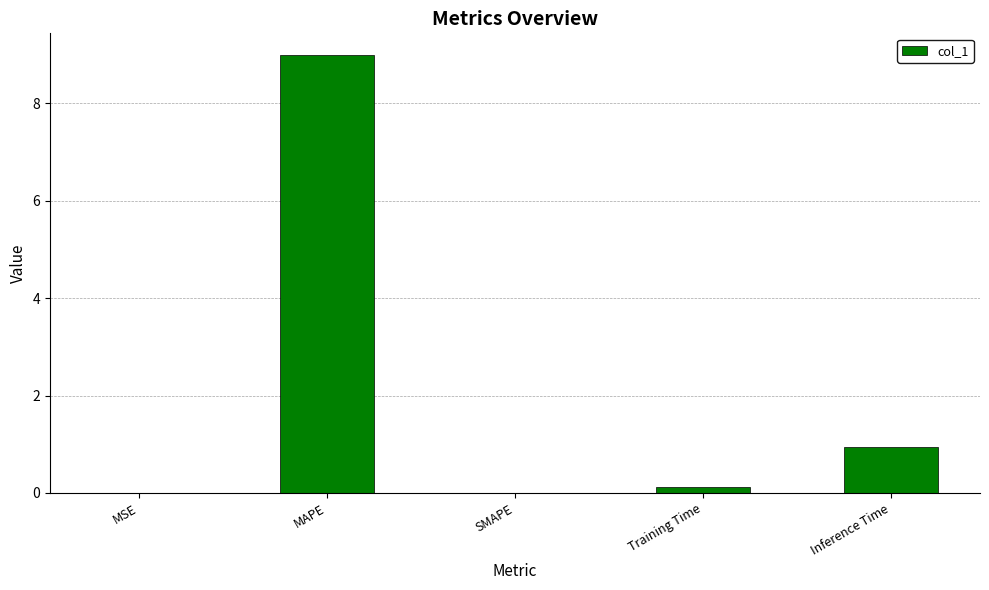

How many categories are shown in the chart?

5